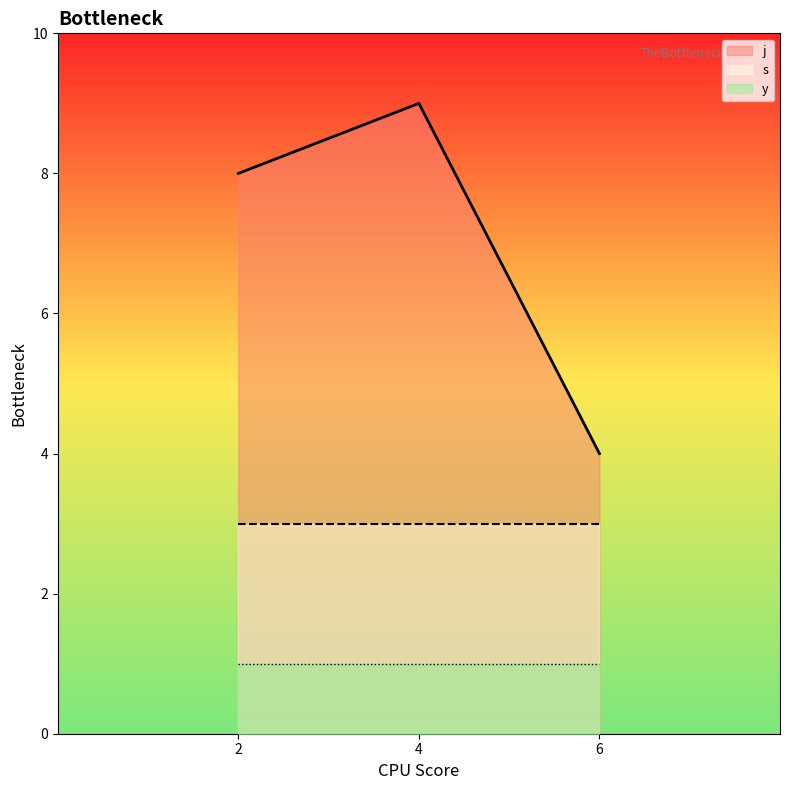

Where is the first local maximum for j?

4